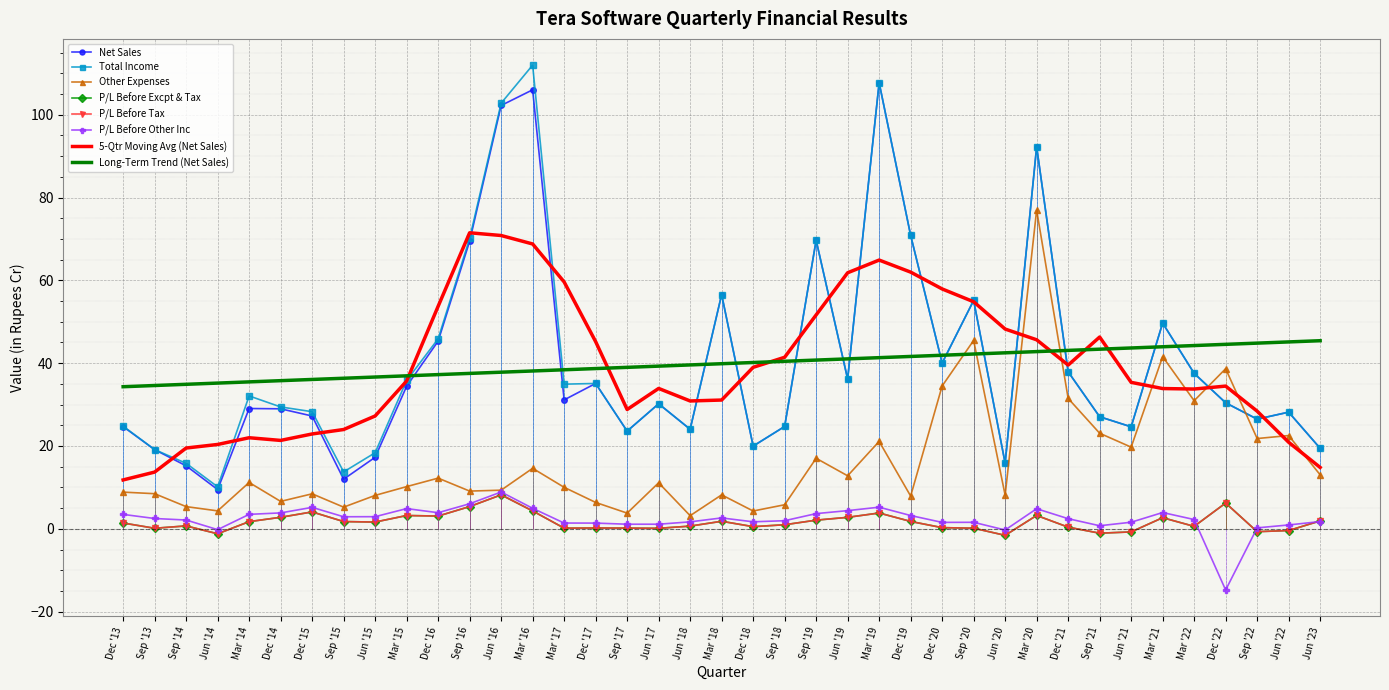

Is it true that P/L Before Tax equals -0.6 at Jun '20?

False